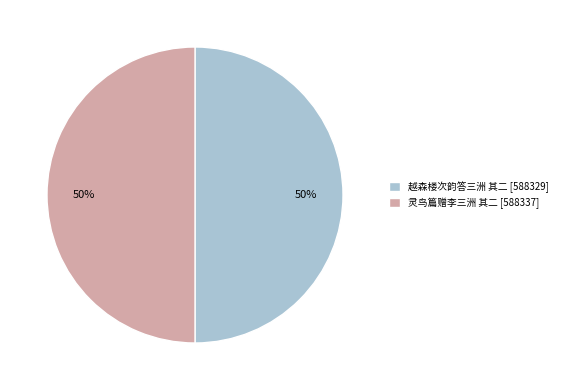

Approximately how many times larger is the value at 灵鸟篇赠李三洲 其二 [588337] compared to 越森楼次韵答三洲 其二 [588329]?

1.0